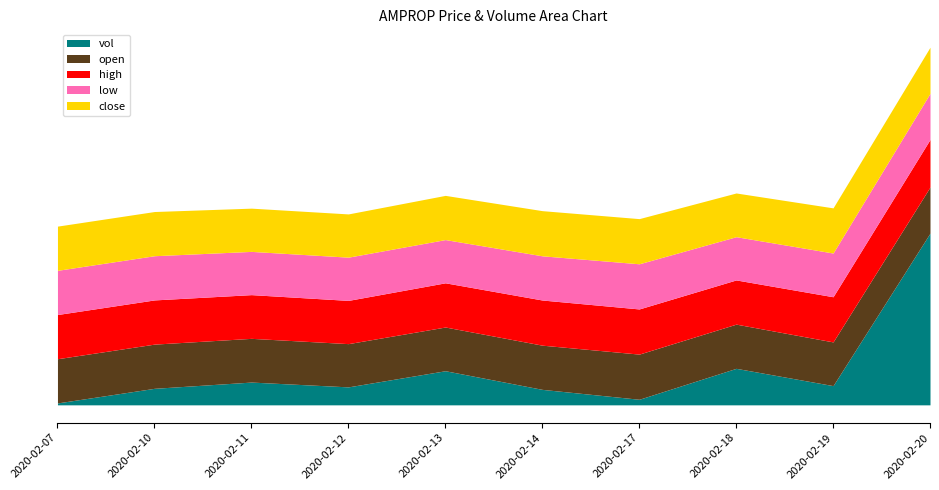

What is the smallest value displayed?

0.5